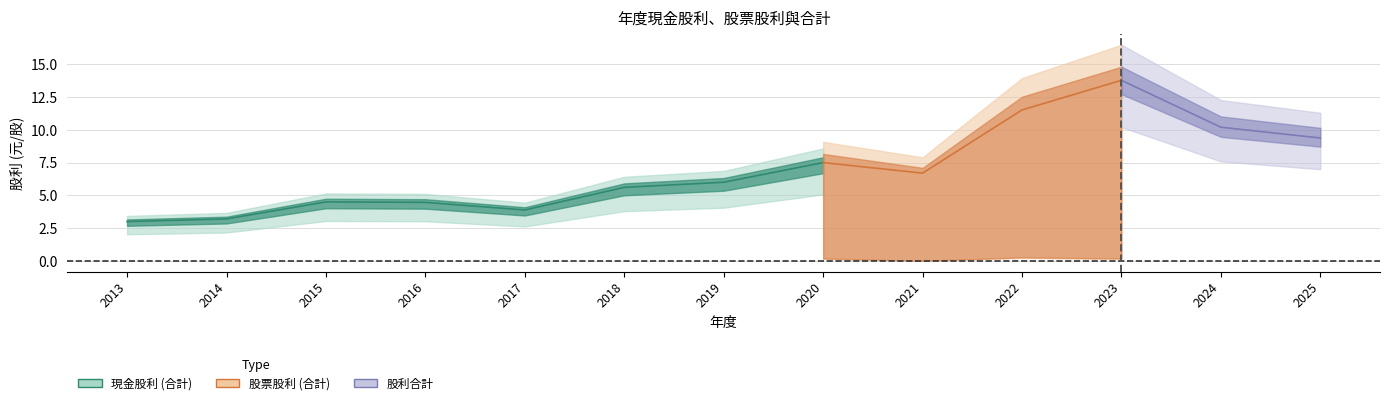

At how many categories does at least one series exceed 5?

8